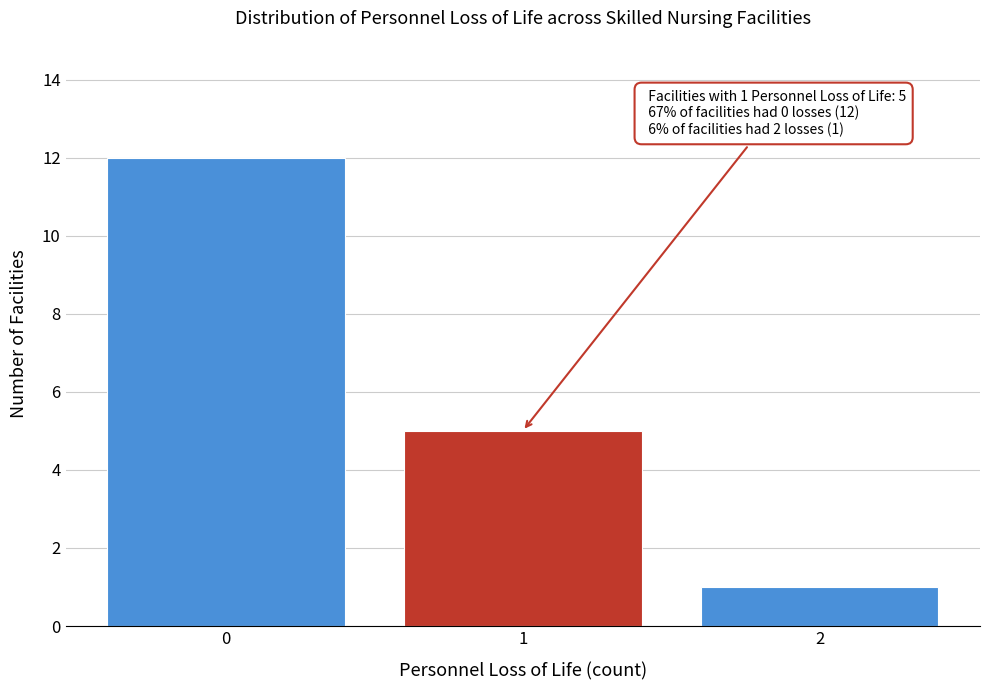

Over which range of the x-axis is the bar tallest?

-0.5 to 0.5